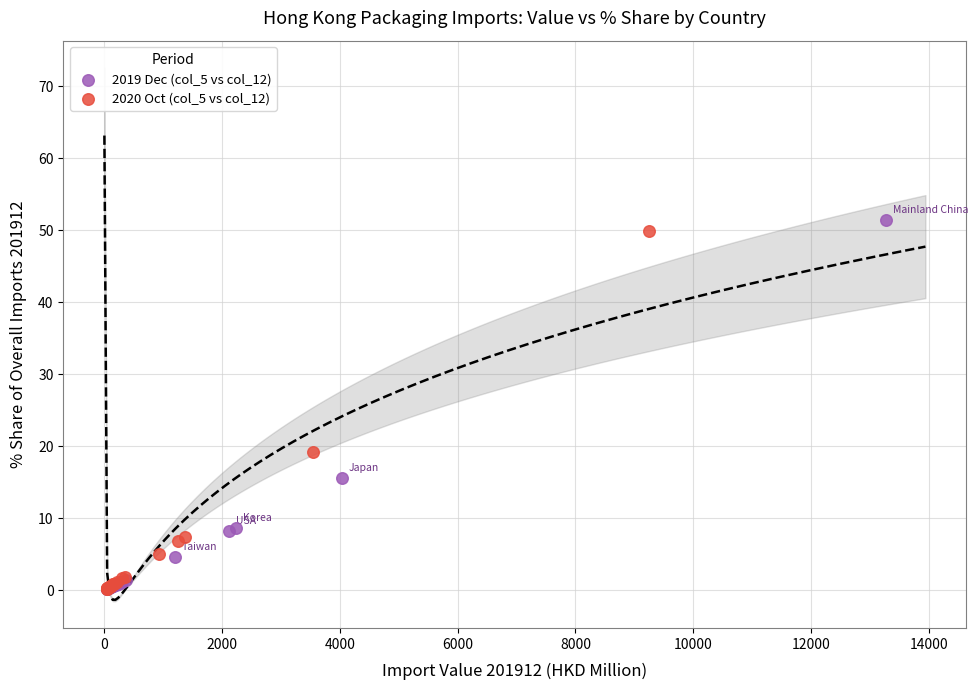

Which series has the largest Y range (max minus min)?

2019 Dec (col_5 vs col_12)